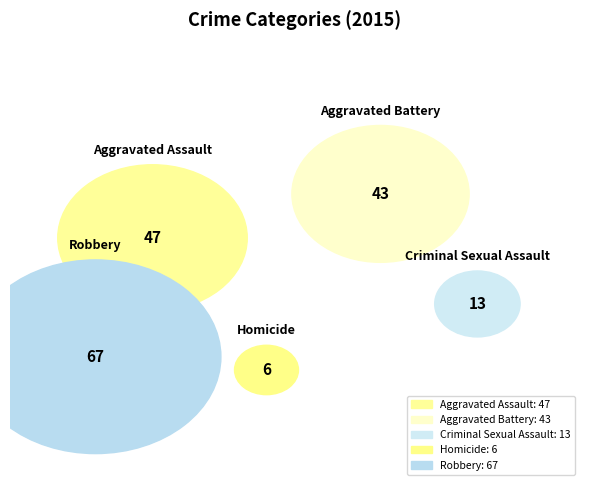

The Homicide slice represents 1% of the pie. True or false?

False